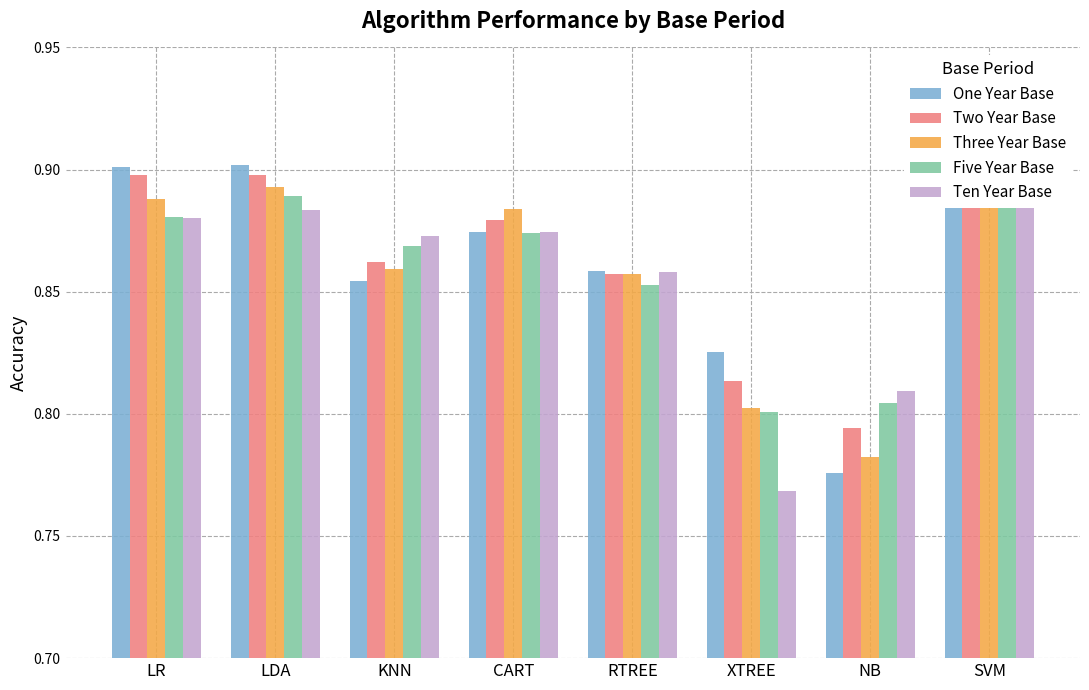

What is the sum of the Three Year Base values at SVM and LDA?

1.8